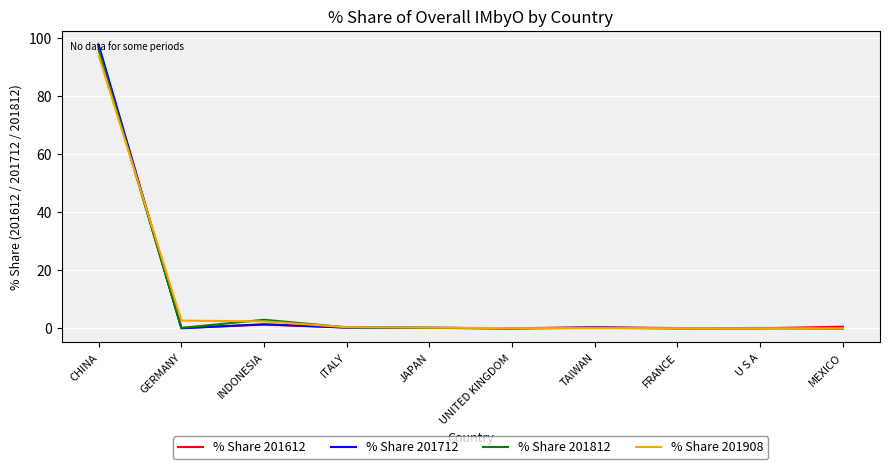

Does the chart have visible grid lines?

Yes